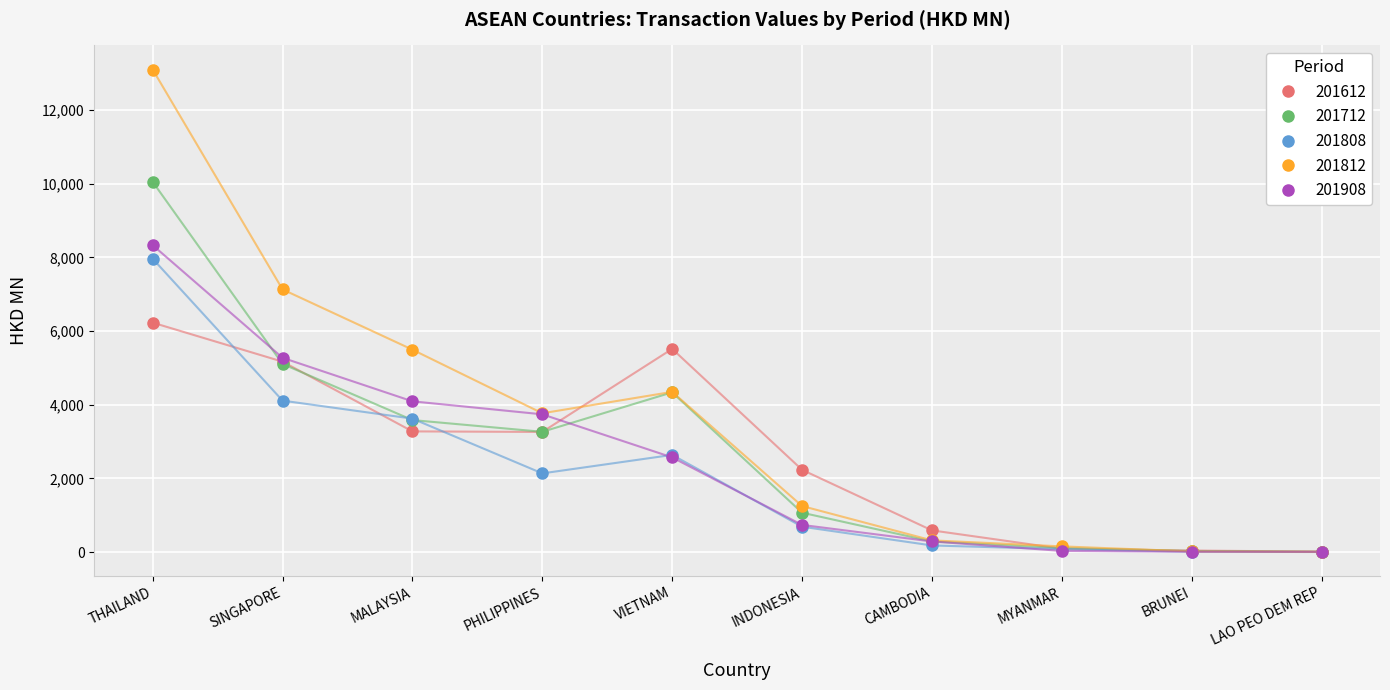

The value of 201908 at PHILIPPINES is 3740.3. True or false?

True